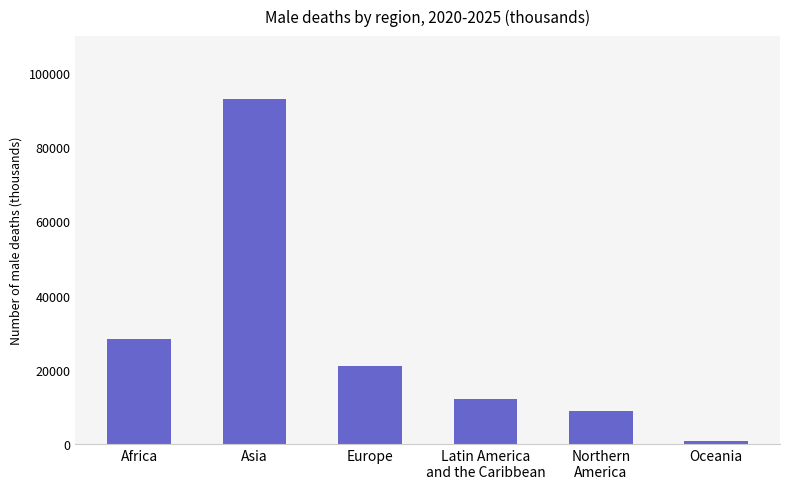

Reading left to right, transcribe all the data shown in this chart.

28408.6	93142.2	21081.9	12004.0	8792.0	789.0